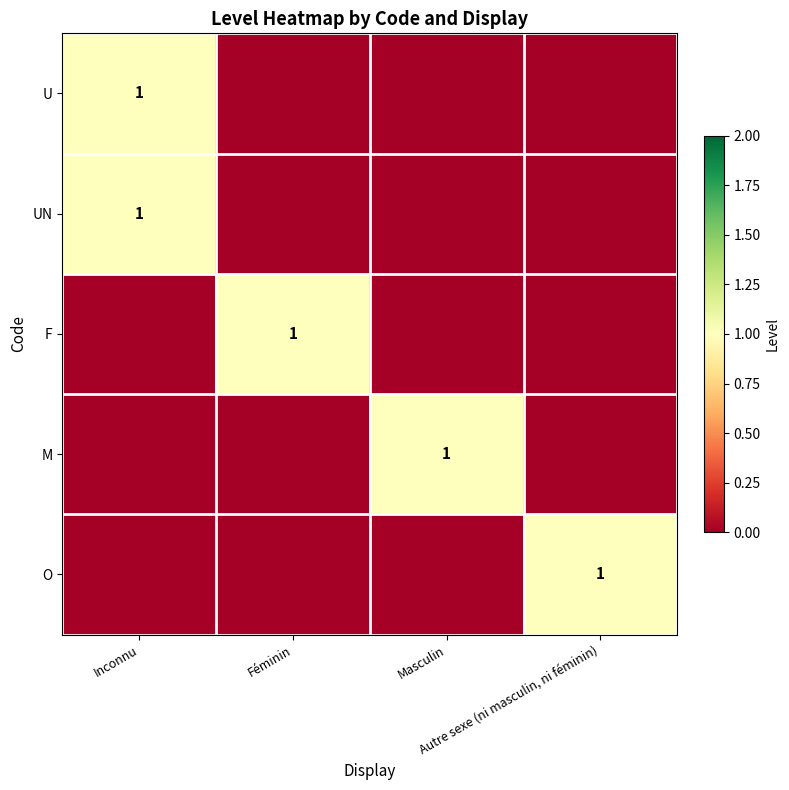

Rank the series by their maximum value, from highest to lowest.

U, UN, F, M, O